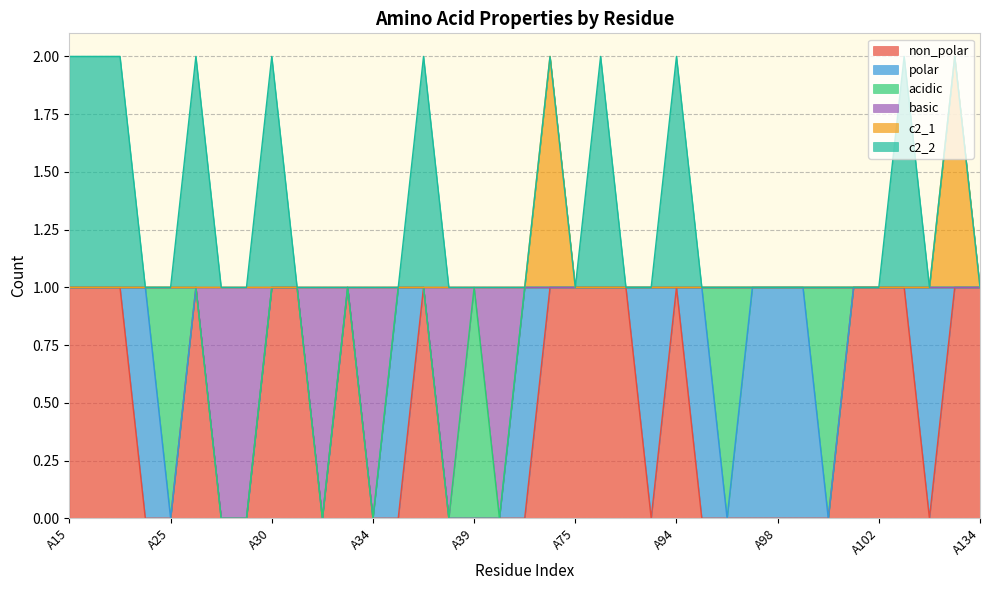

The value of non_polar at A16 is 1. True or false?

True